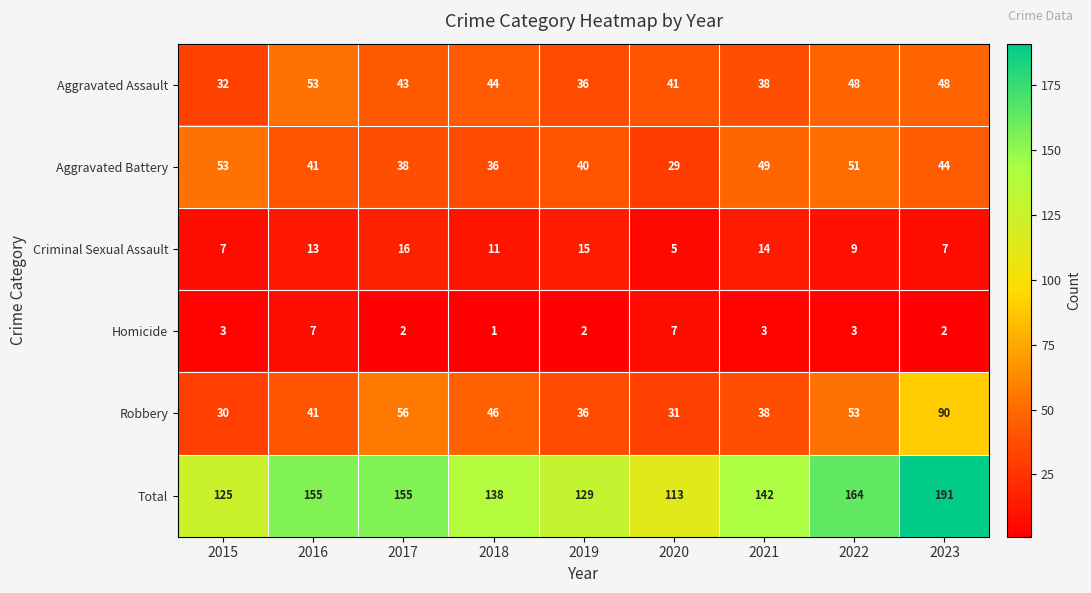

Which series has the largest range (max minus min)?

Total